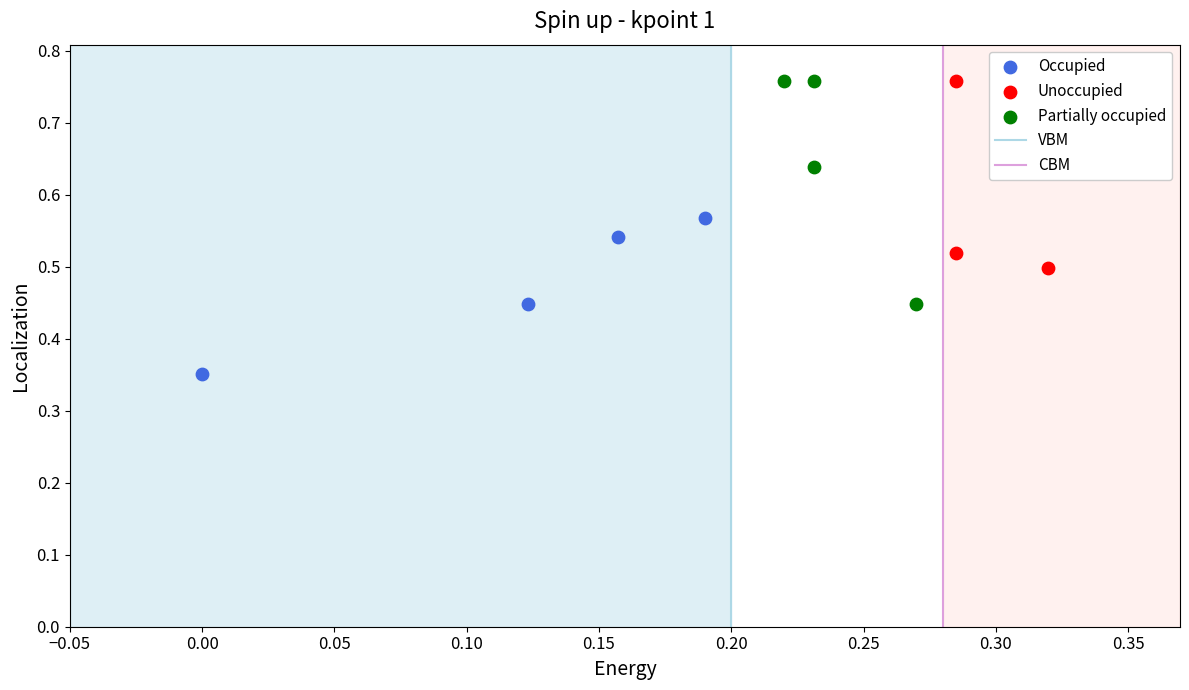

Which series has the widest spread of Y values?

Partially occupied